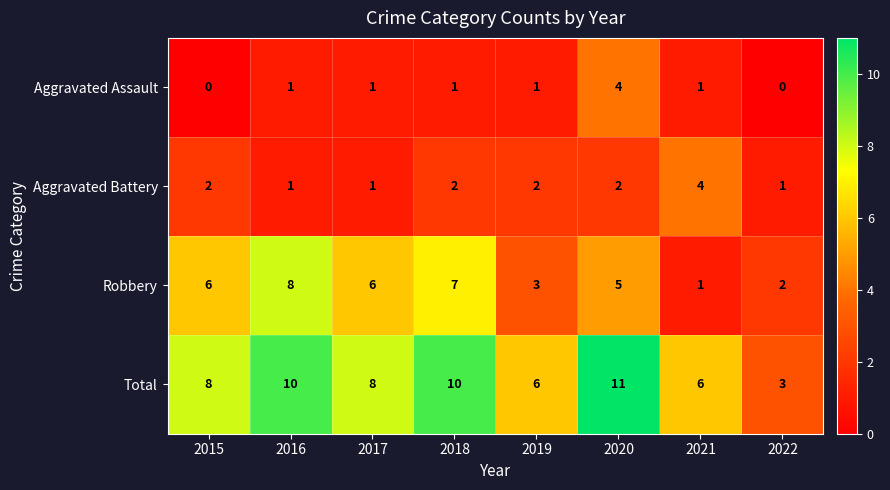

Which series has the widest spread of values?

Total